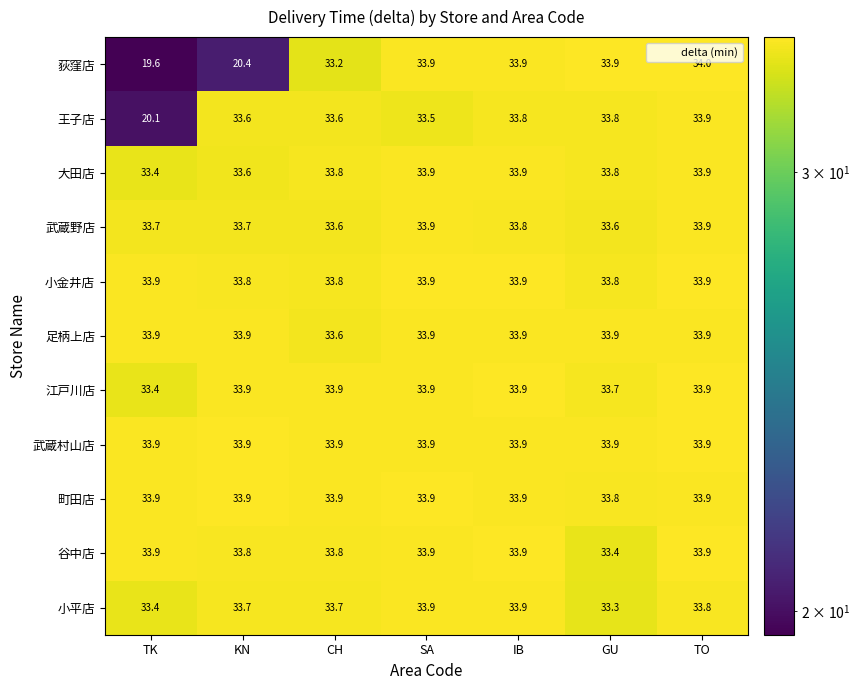

What is the difference between the highest and lowest values at SA?

0.4